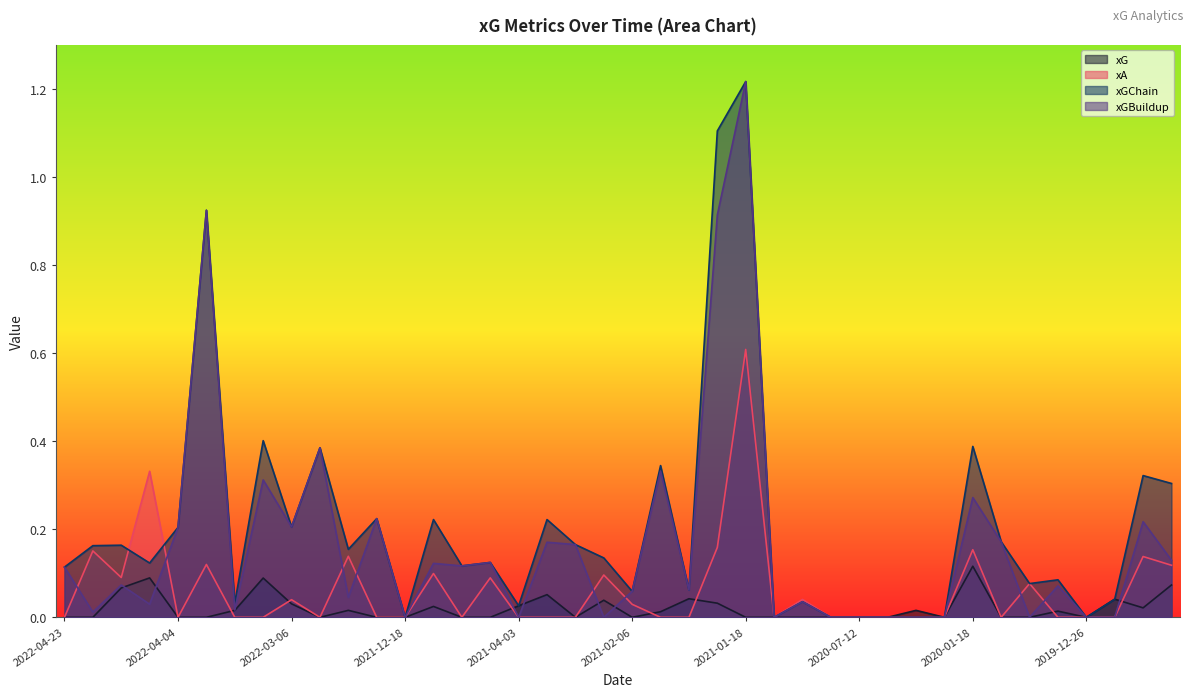

List the series in order of their overall mean, lowest first.

xG, xA, xGBuildup, xGChain